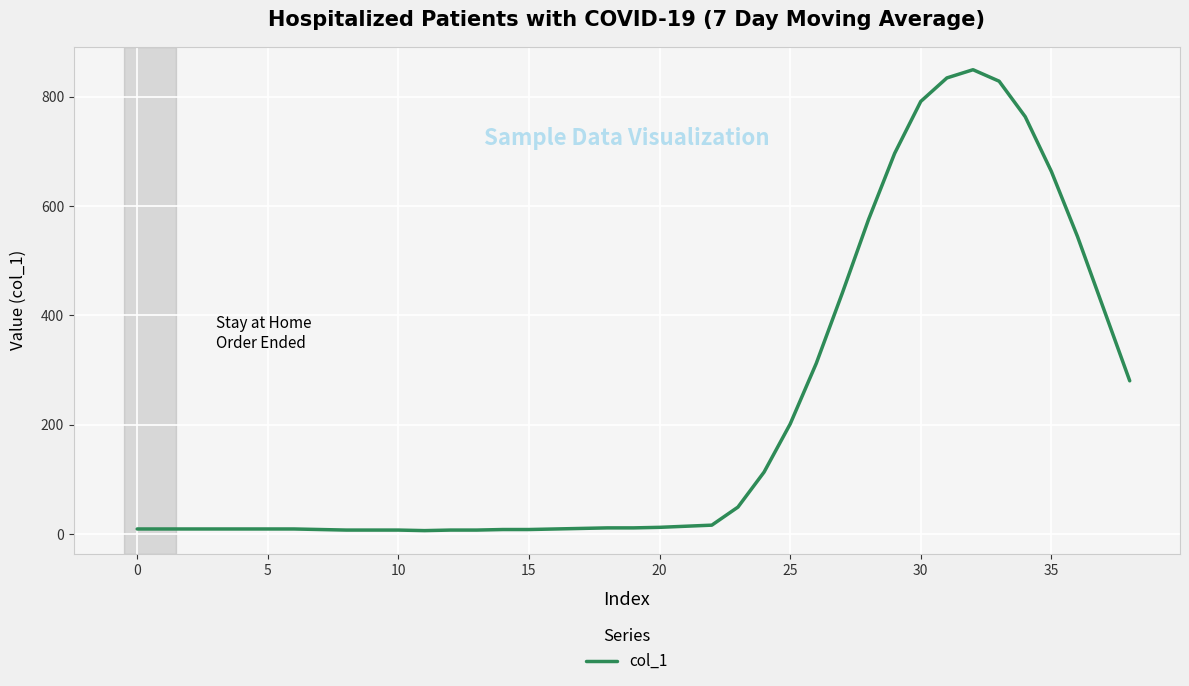

What is the difference between the maximum and minimum values?

843